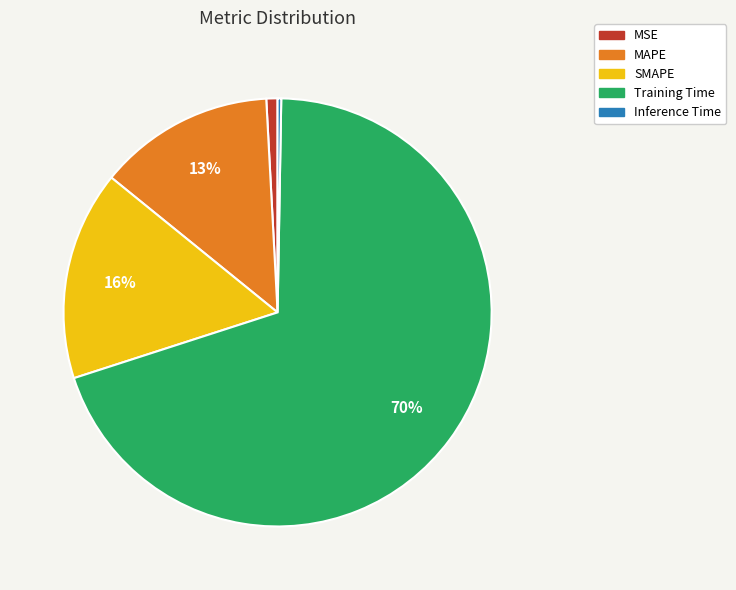

Which slice is the largest?

Training Time